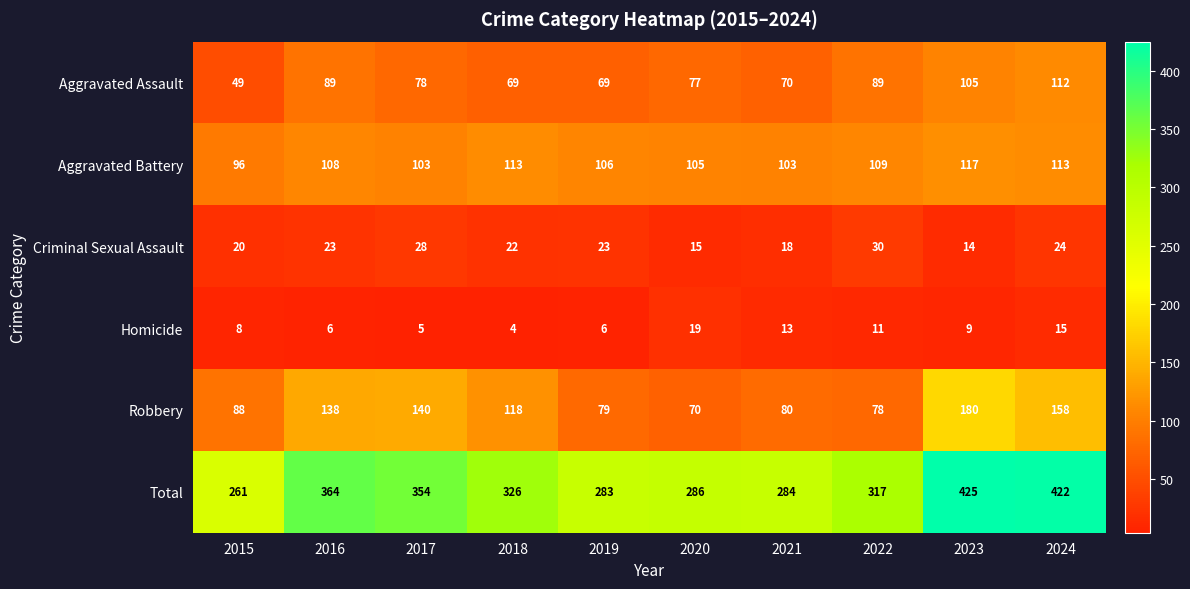

What is the maximum value shown in the chart?

425